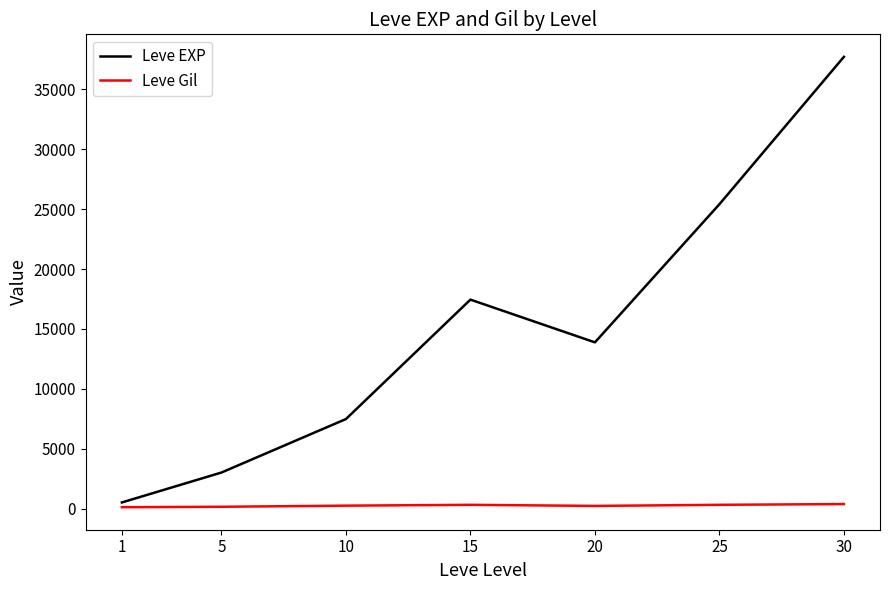

What is the approximate value of Leve Gil at 20?

220.8